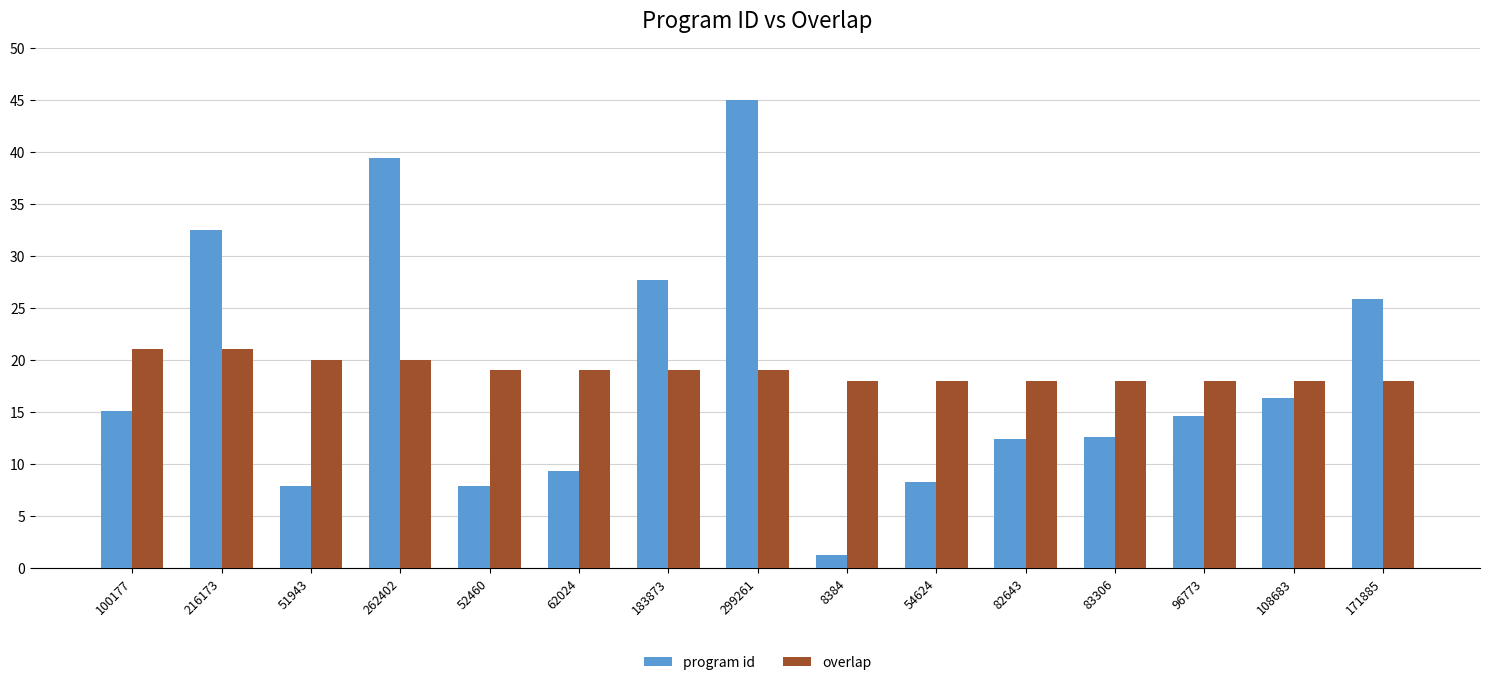

At 8384, list the series in order from smallest to largest.

program id, overlap